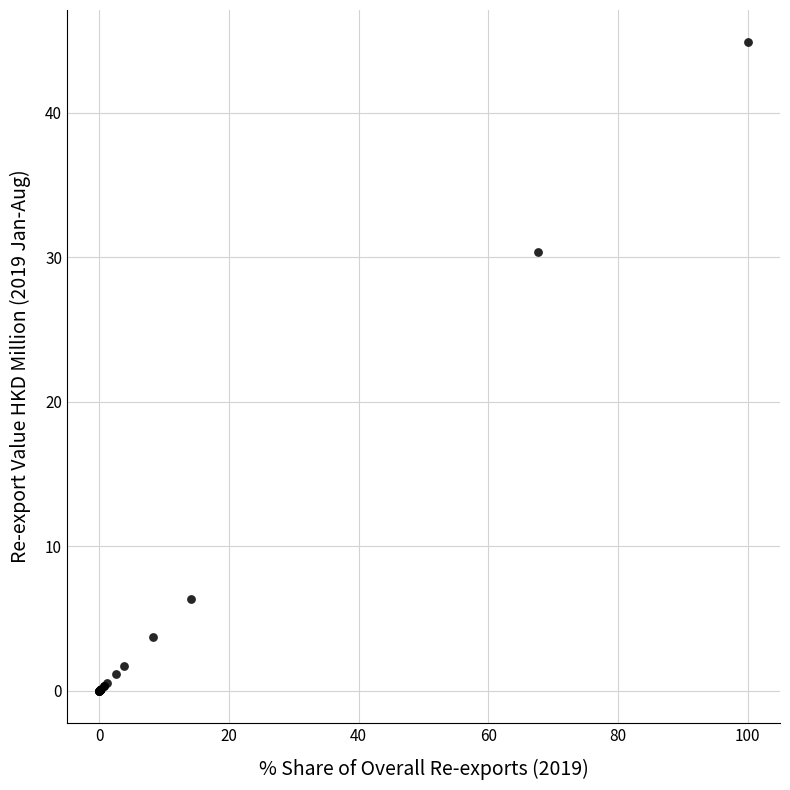

What Y value in the scatter plot is closest to 22?

30.4